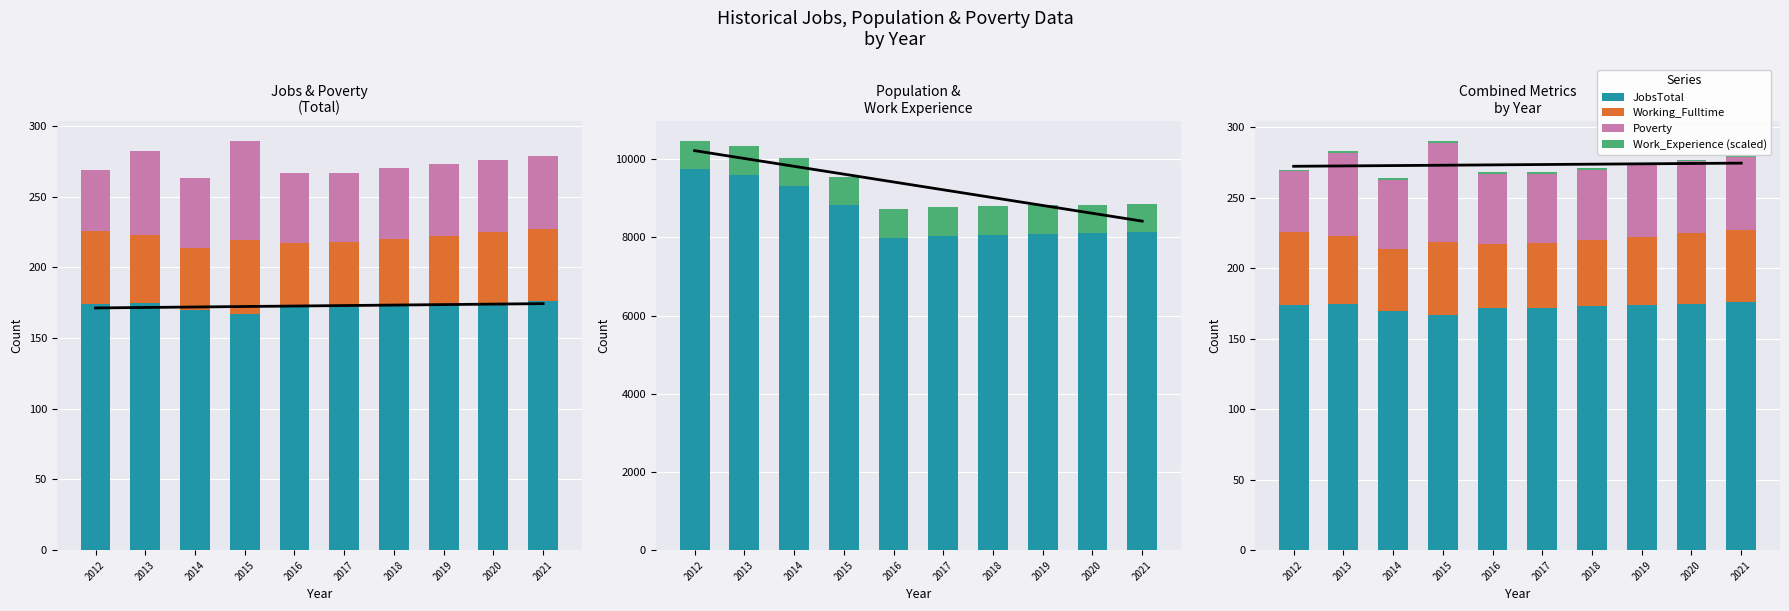

How many data points in JobsTotal are less than 174?

5